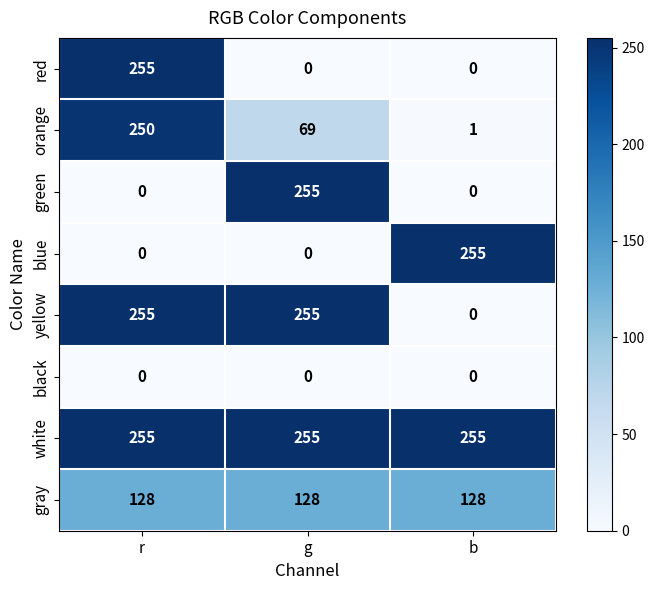

Read the gray value at g.

128